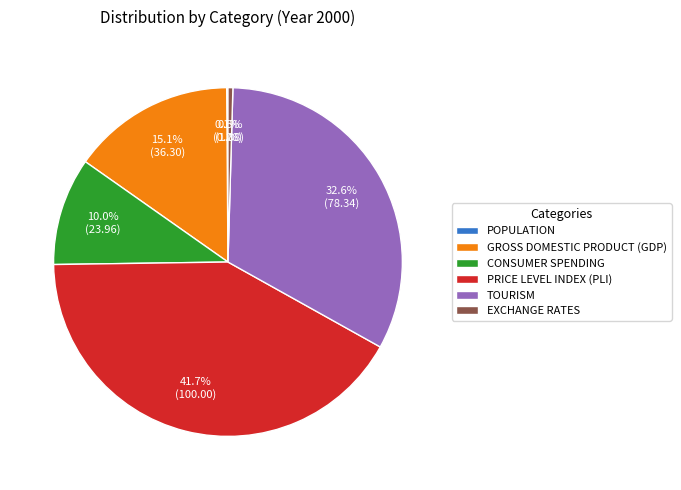

True or false: EXCHANGE RATES accounts for 9% of the total.

False